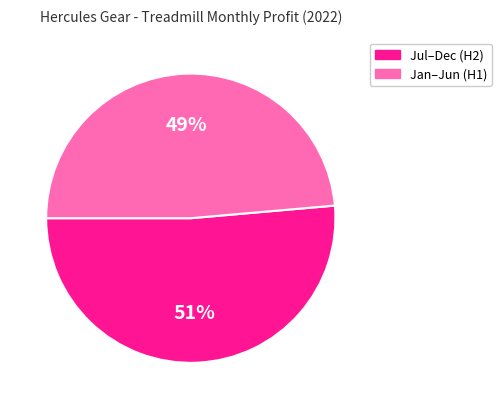

To the nearest percent, what is the average slice percentage?

50%